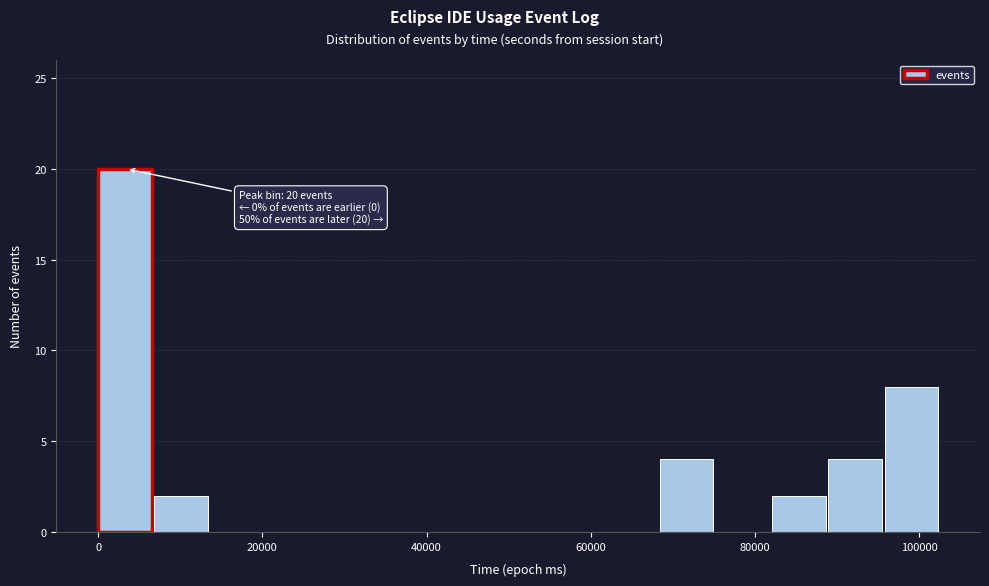

Read against the x-axis, roughly where is the centre of the tallest bar?

4000